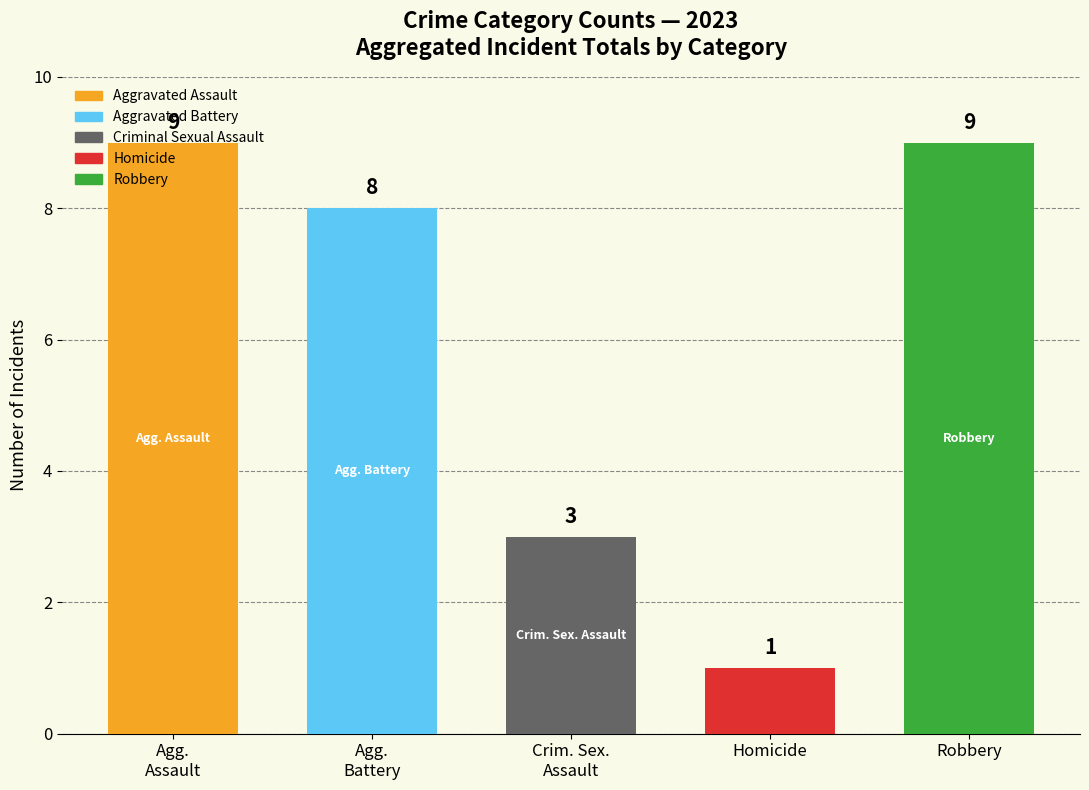

Which category has the lowest value across all series?

Homicide